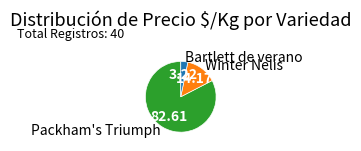

Is there any slice that represents more than half of the pie?

Yes